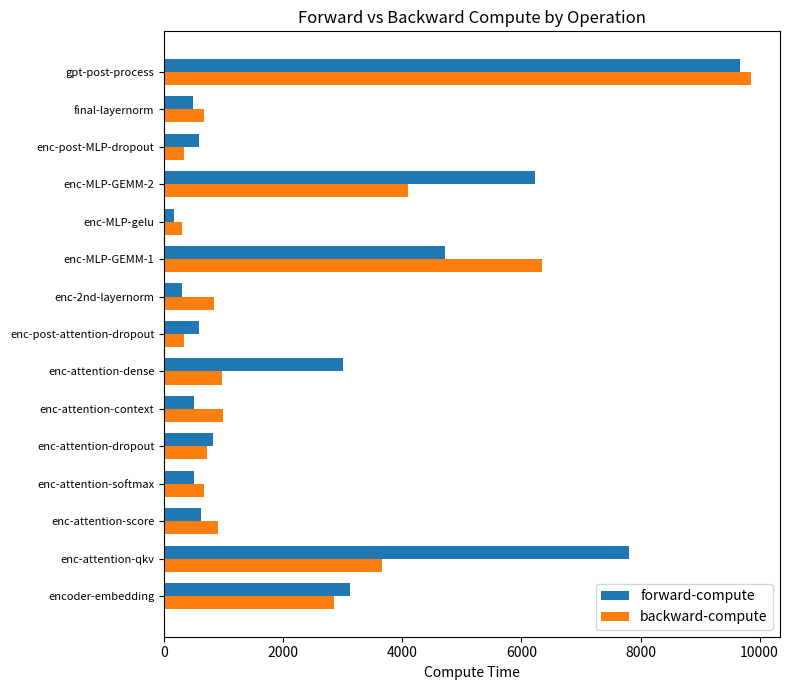

What is the minimum value shown in the chart?

158.3